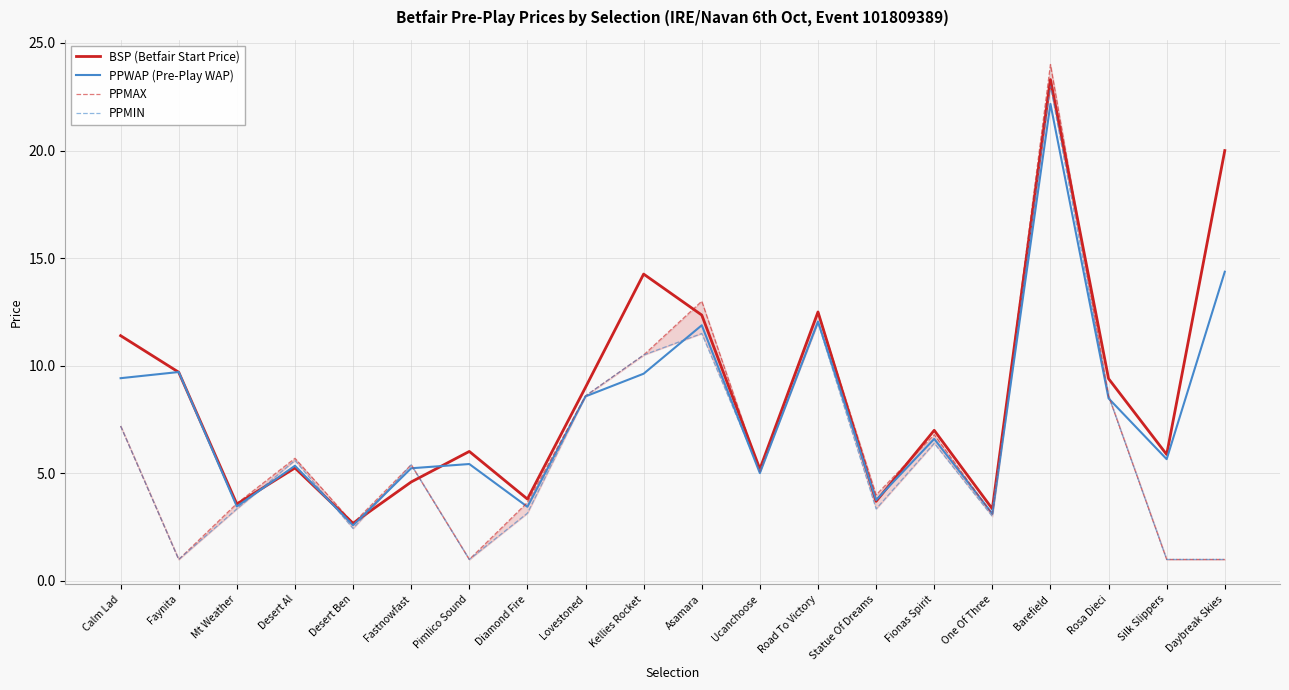

What is the value of the BSP (Betfair Start Price) point at the 2nd from the left?

9.7